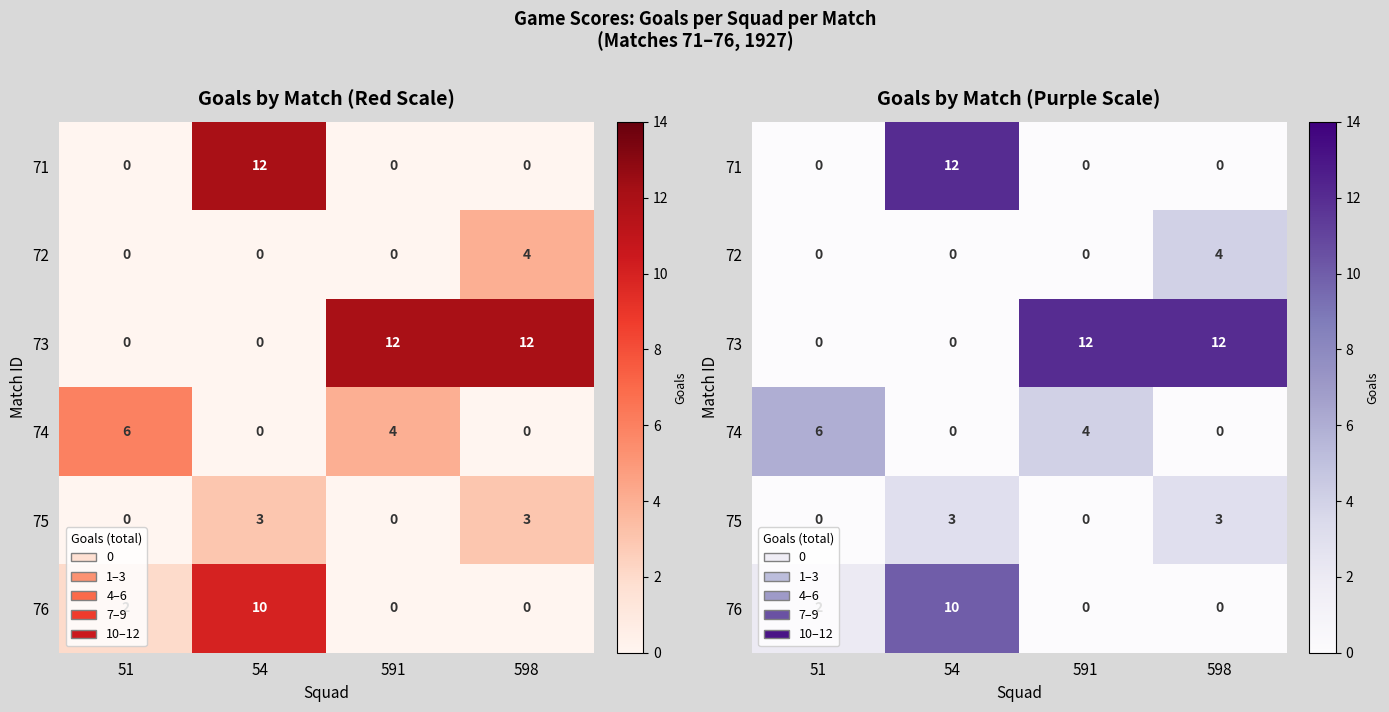

At how many categories does at least one series exceed 4?

4